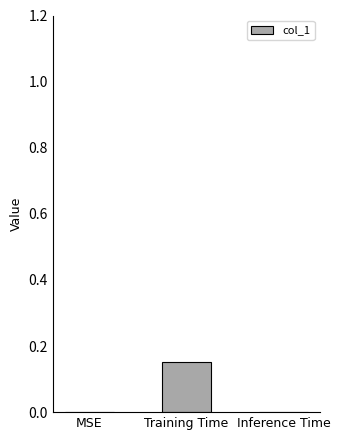

What is the change in value from MSE to Training Time?

+0.2